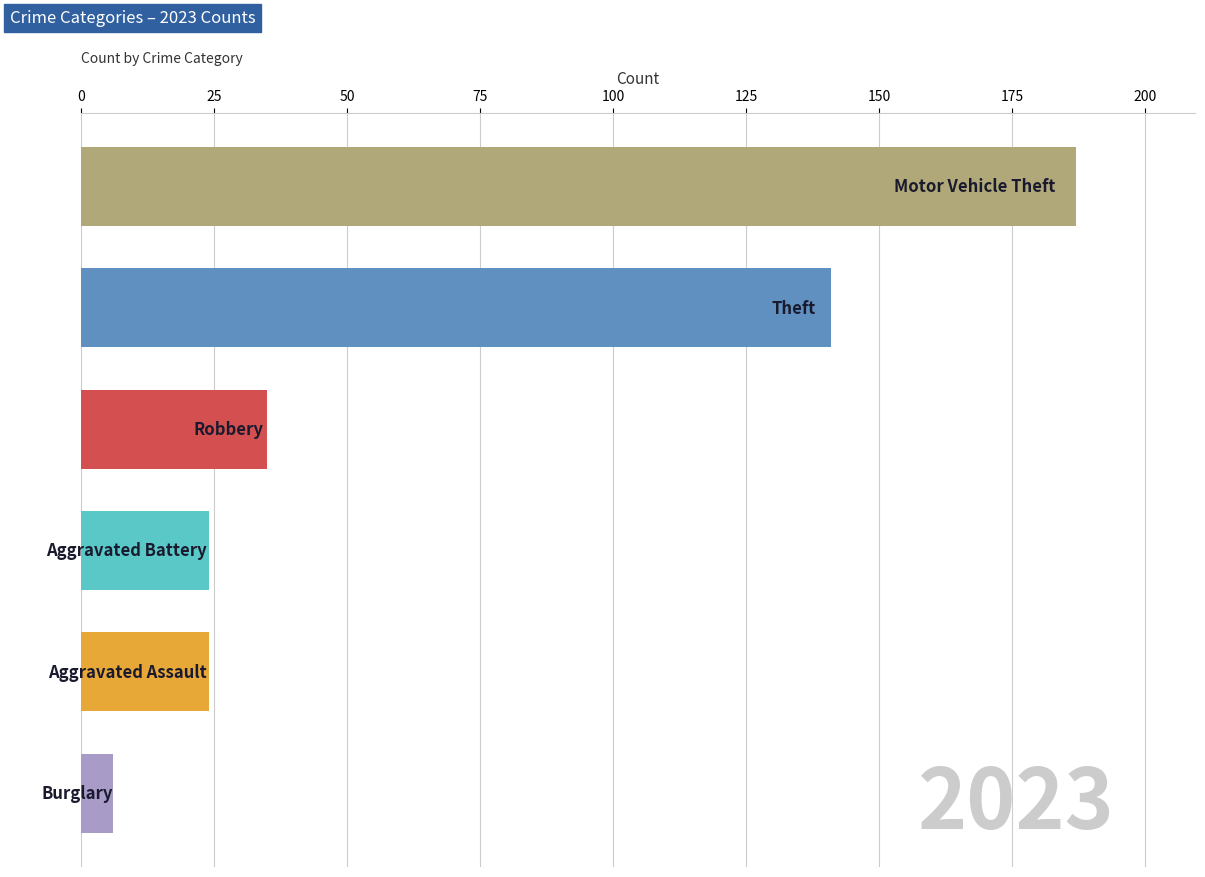

What is the difference between the maximum and second lowest values?

163